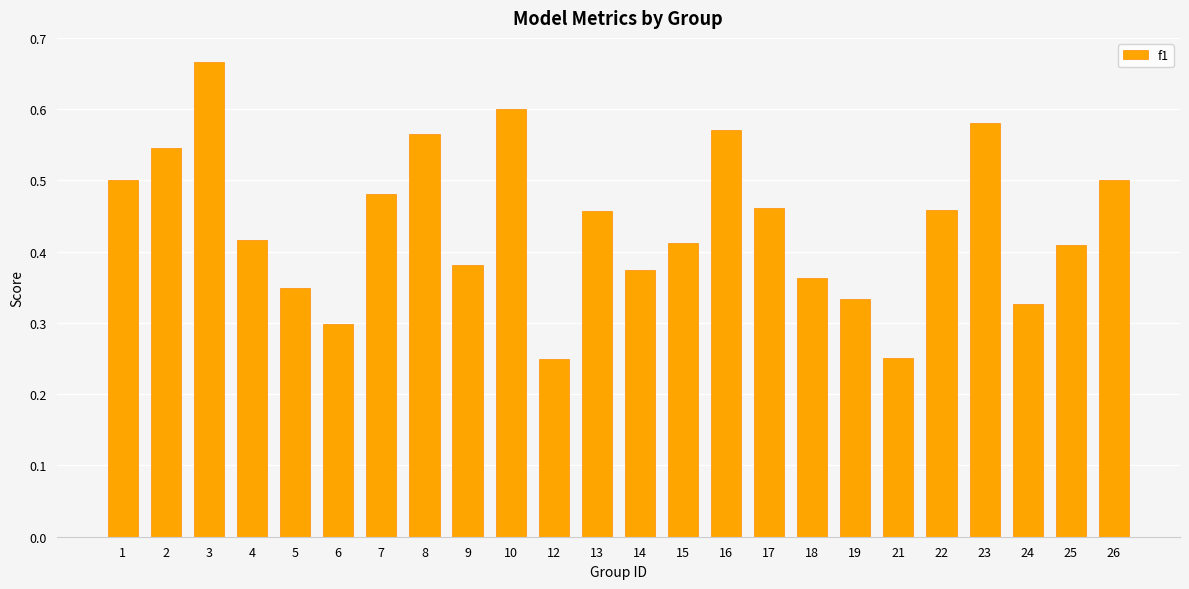

Which category has the highest value across all series?

3